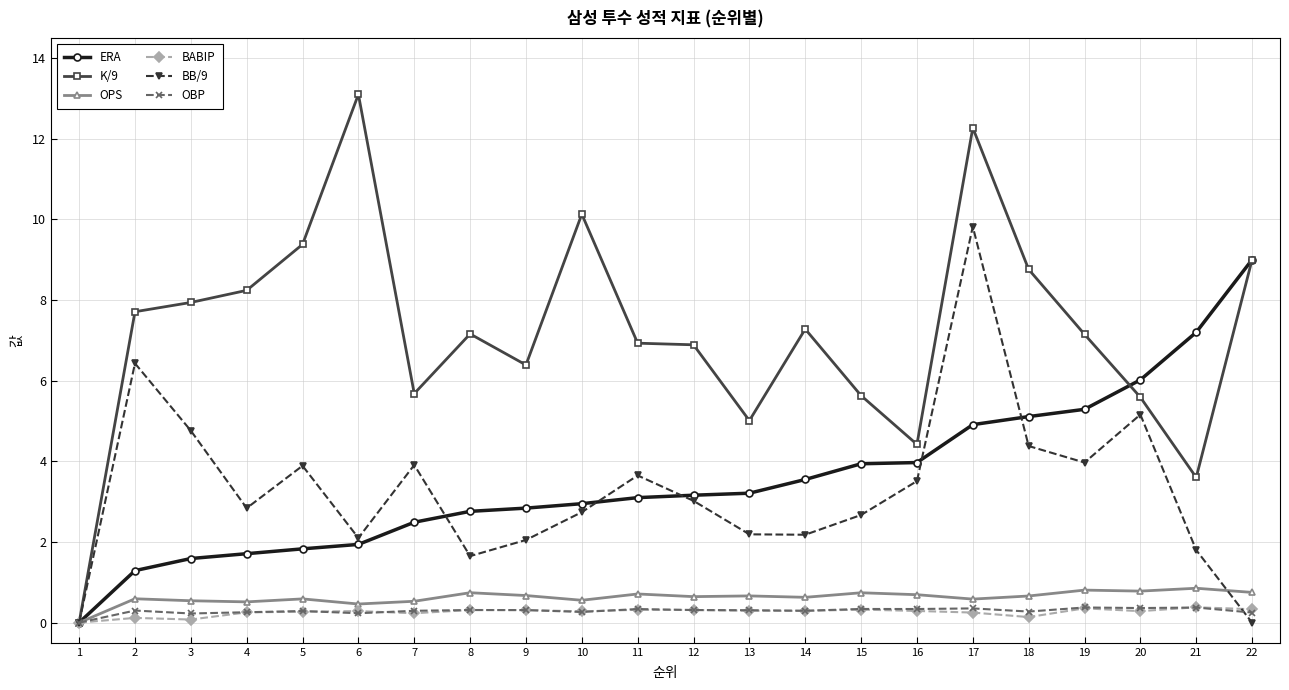

What is the value of the OBP point at the 19th from the left?

0.4